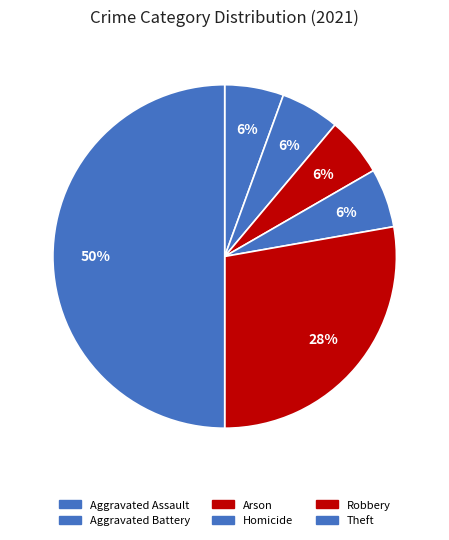

Which slice is the largest?

Theft